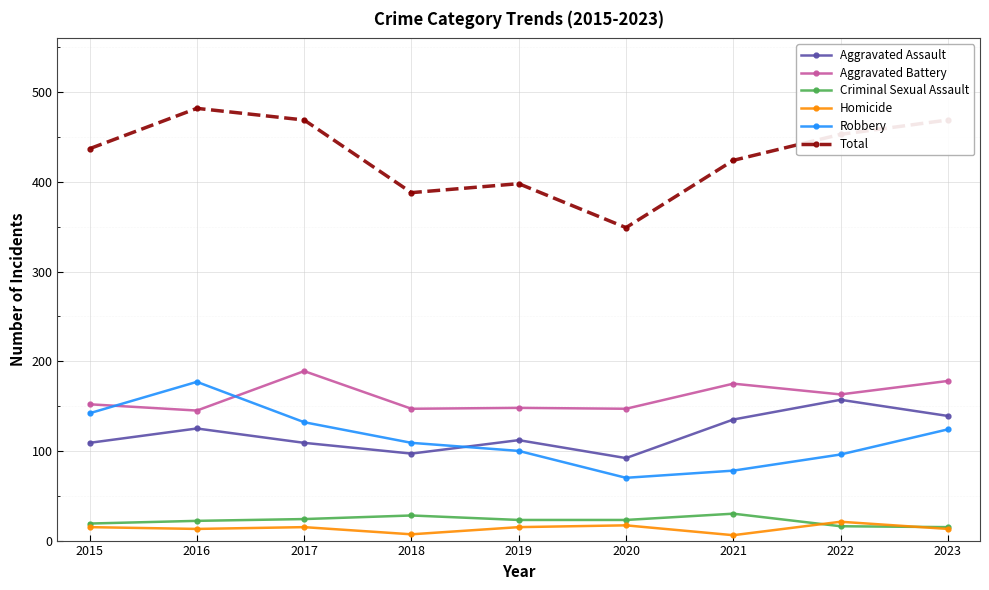

What are all the series names shown in the legend?

Aggravated Assault, Aggravated Battery, Criminal Sexual Assault, Homicide, Robbery, Total